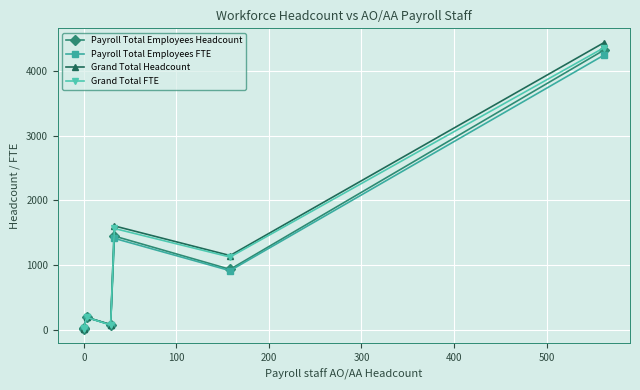

True or false: Grand Total FTE and Payroll Total Employees FTE cross at least once.

False